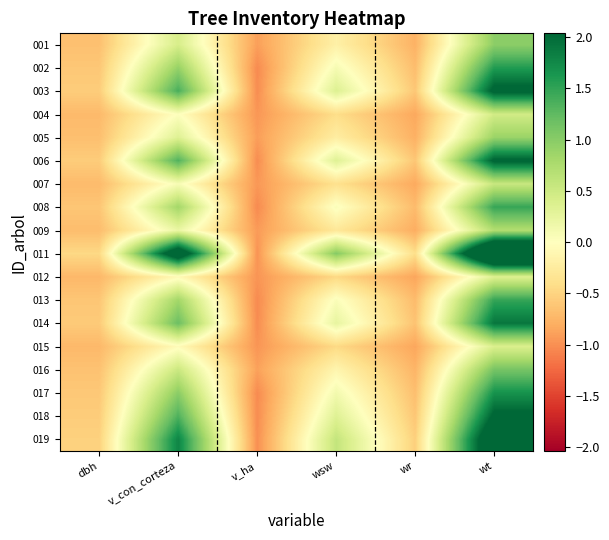

At how many categories does at least one series exceed 0?

3